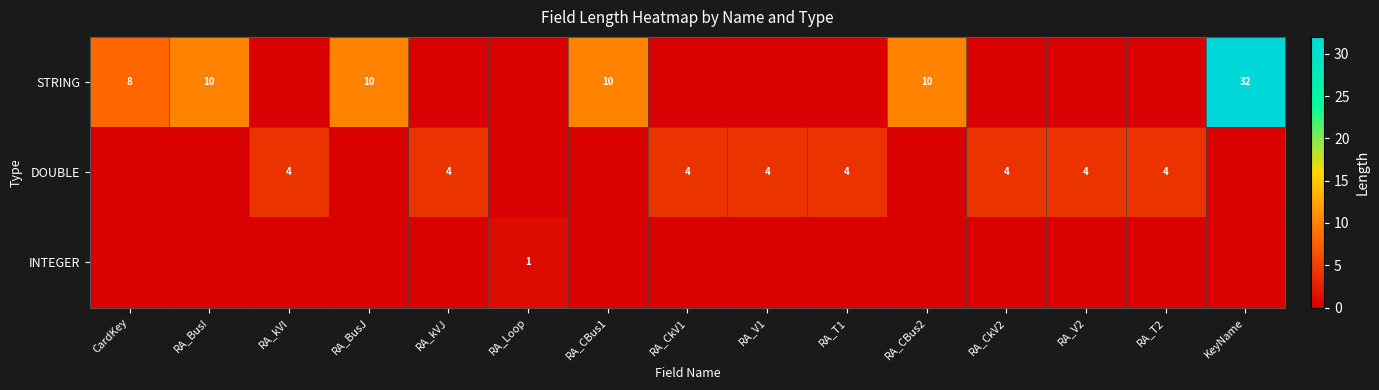

The value of STRING at RA_BusJ is 10. True or false?

True